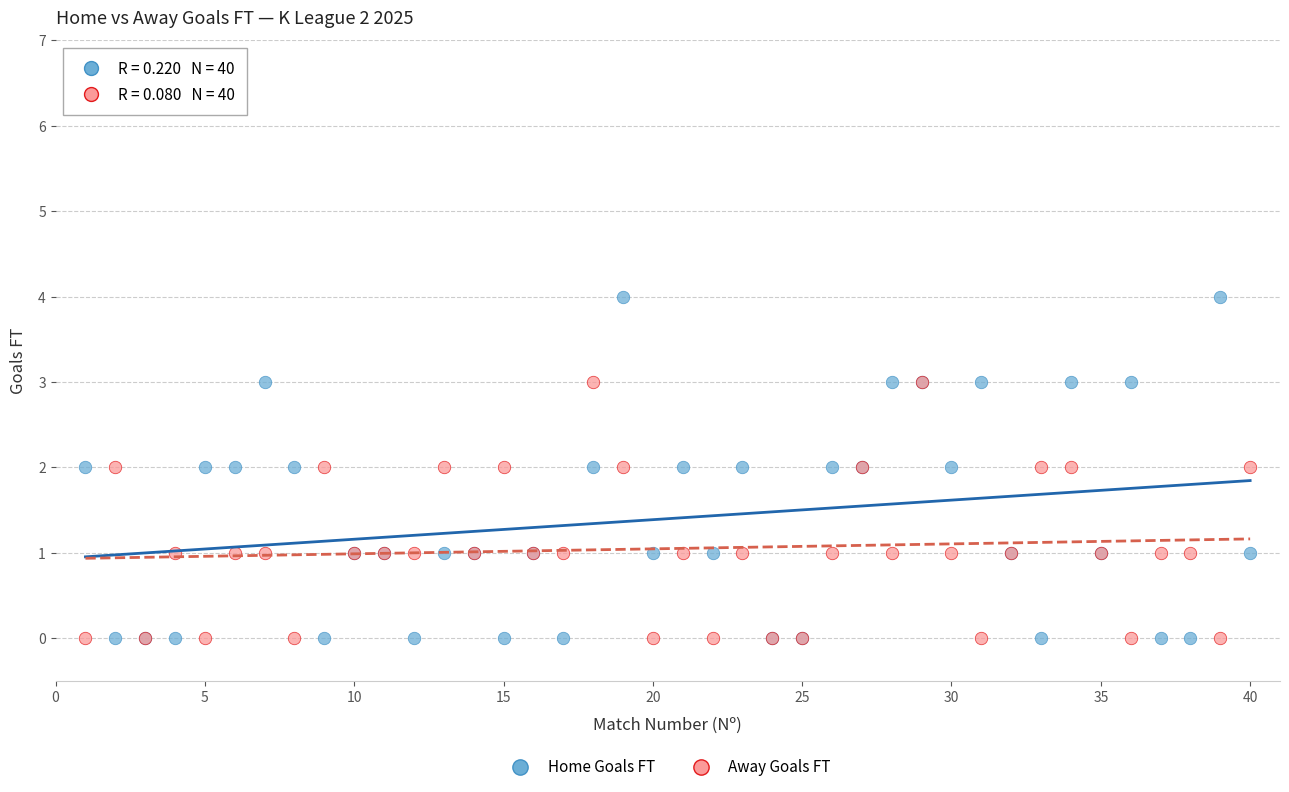

Which series has the largest Y range (max minus min)?

Home Goals FT